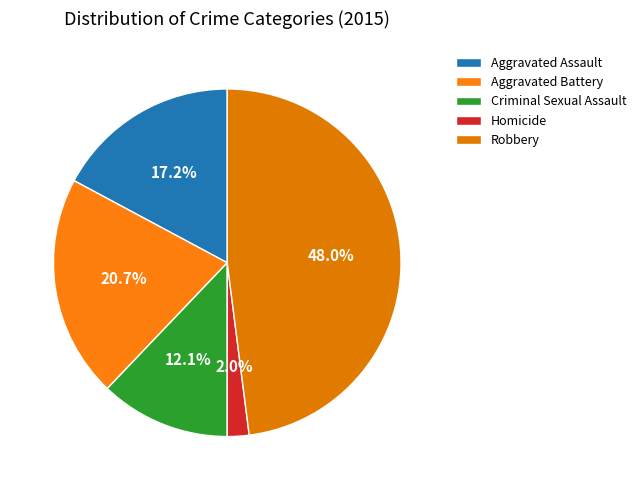

True or false: Criminal Sexual Assault accounts for 19% of the total.

False